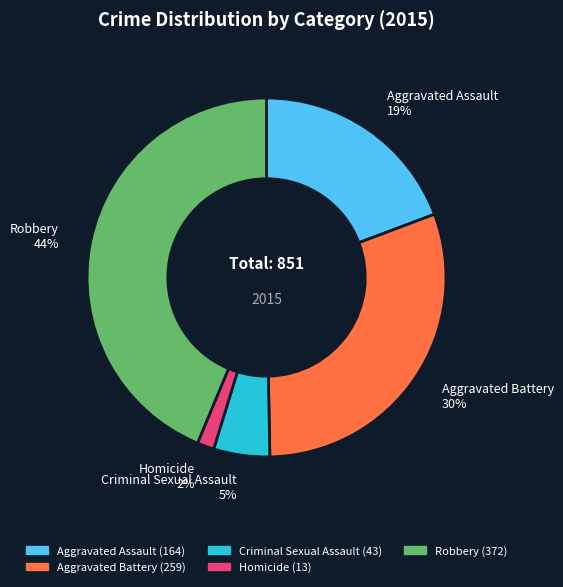

How many slices are in this pie chart?

5